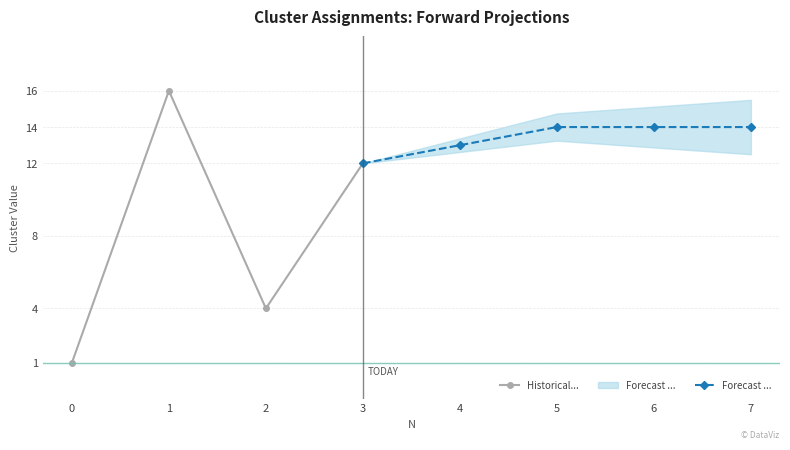

In Historical..., how many points are higher than both neighbors (excluding endpoints)?

1